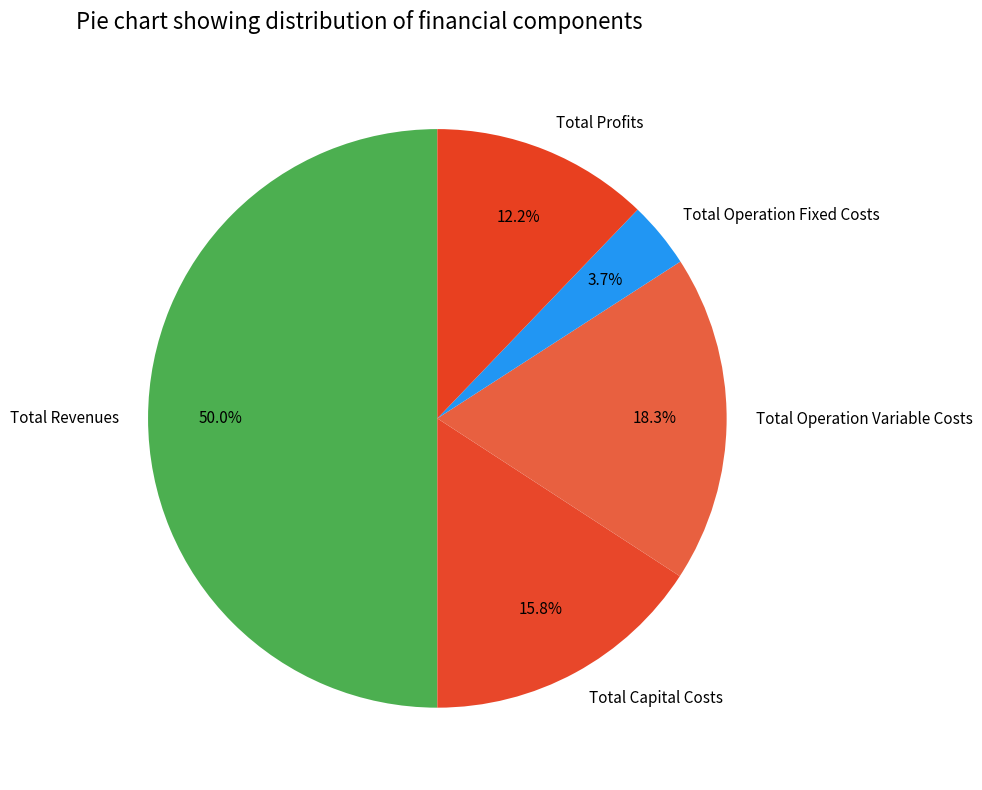

Which slice is the largest?

Total Revenues